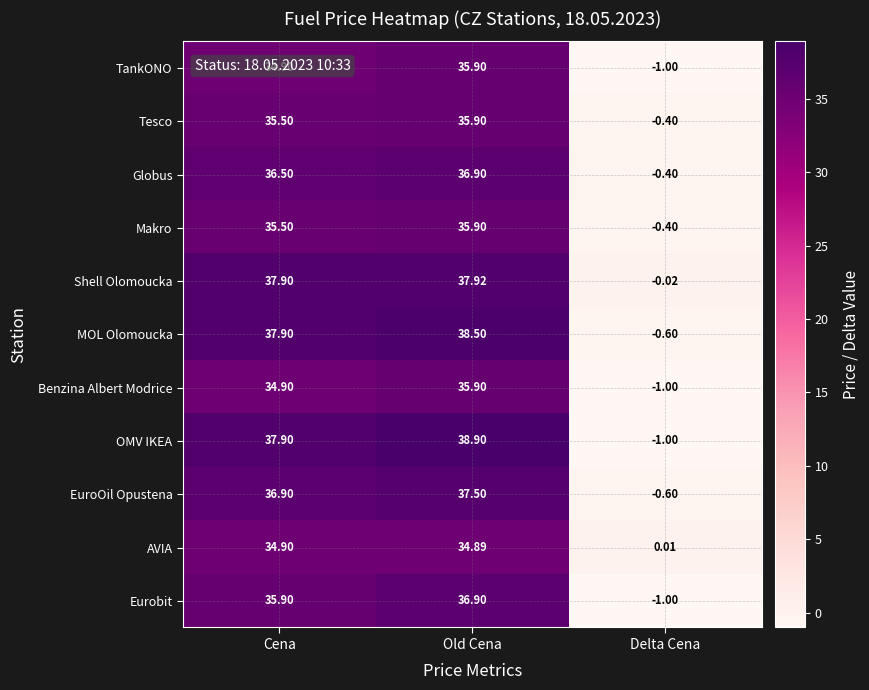

How many values in the Globus series are below 36?

1